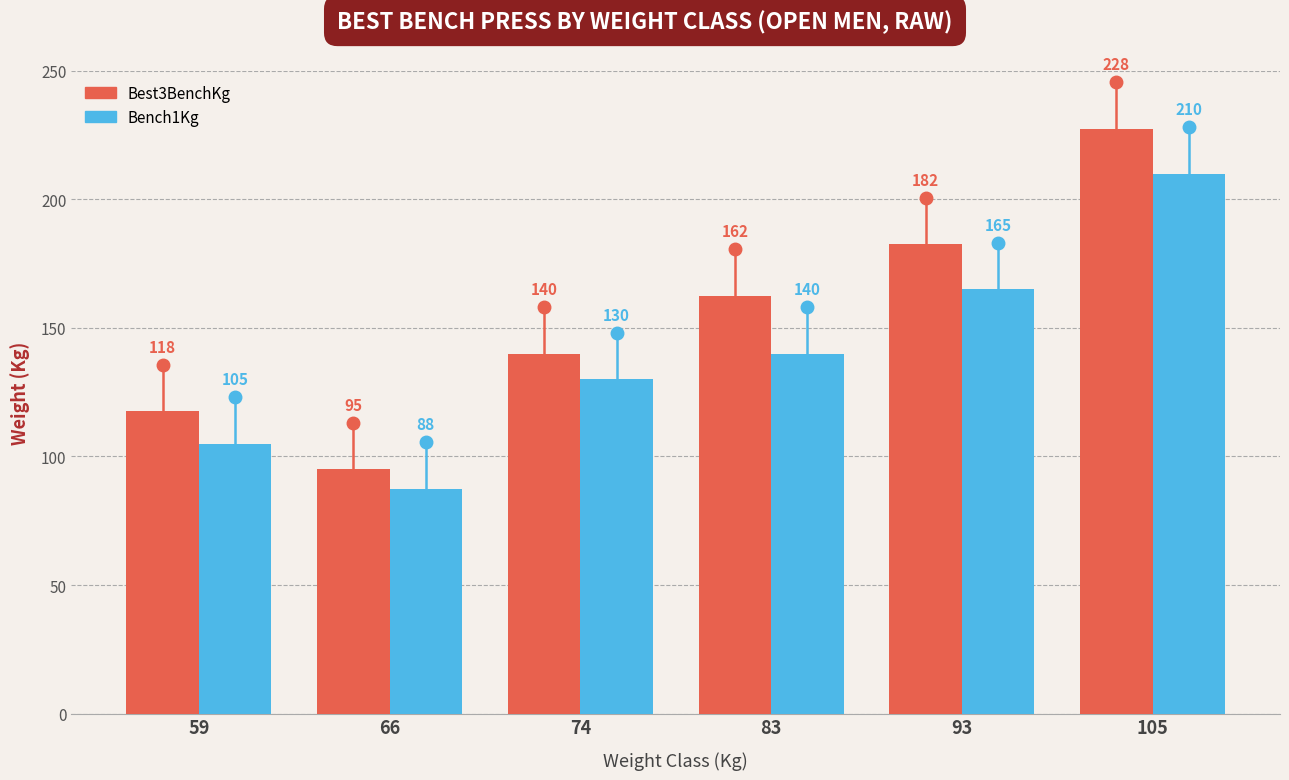

The Bench1Kg series shows 202.3 at 83. True or false?

False